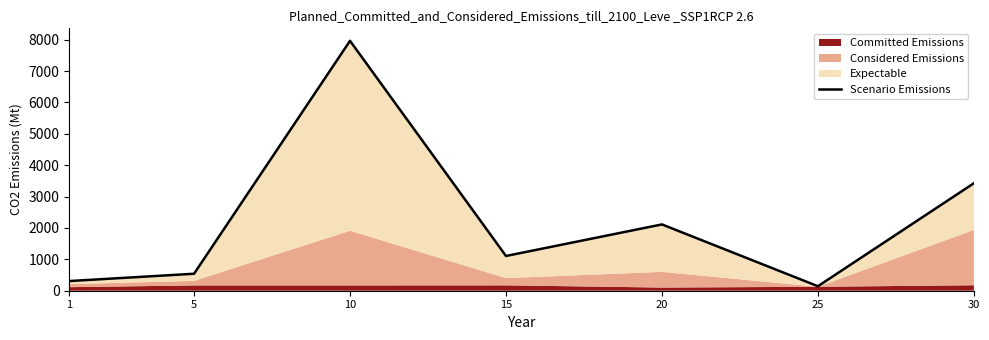

What is the difference between the maximum and minimum values?

7818.8